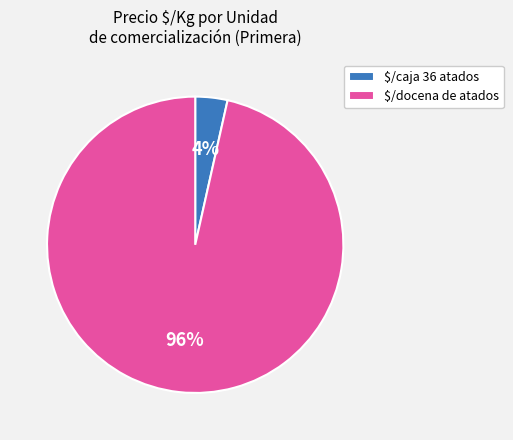

To the nearest percent, what percentage of the pie is $/docena de atados?

96%